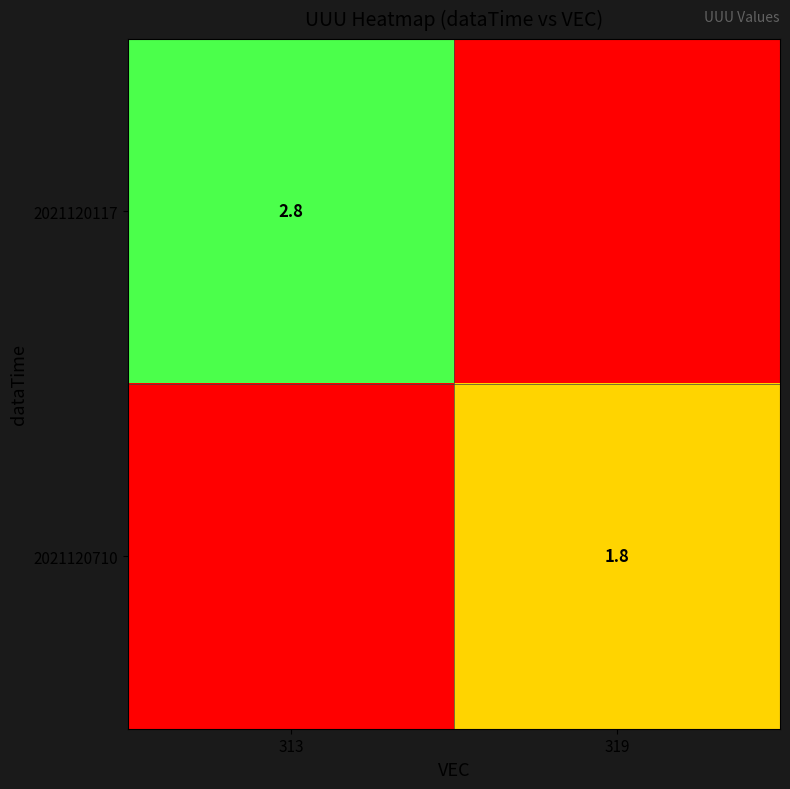

At how many categories does at least one series exceed 1?

2